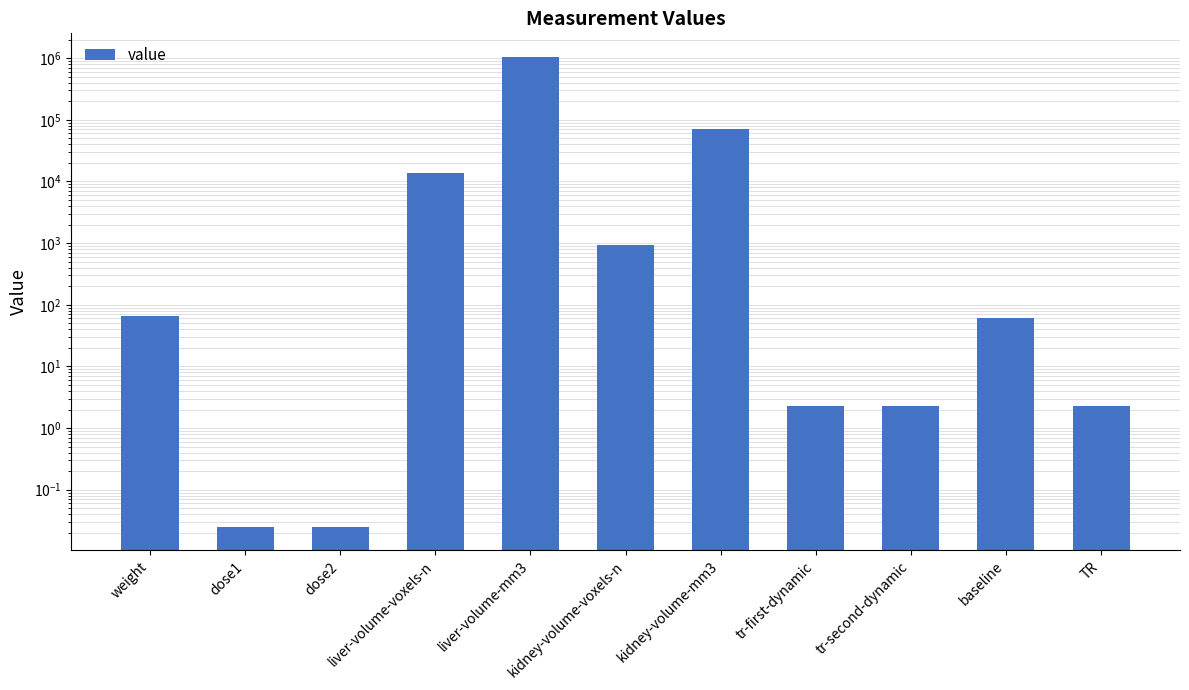

What is the difference between the values at tr-second-dynamic and weight?

63.7